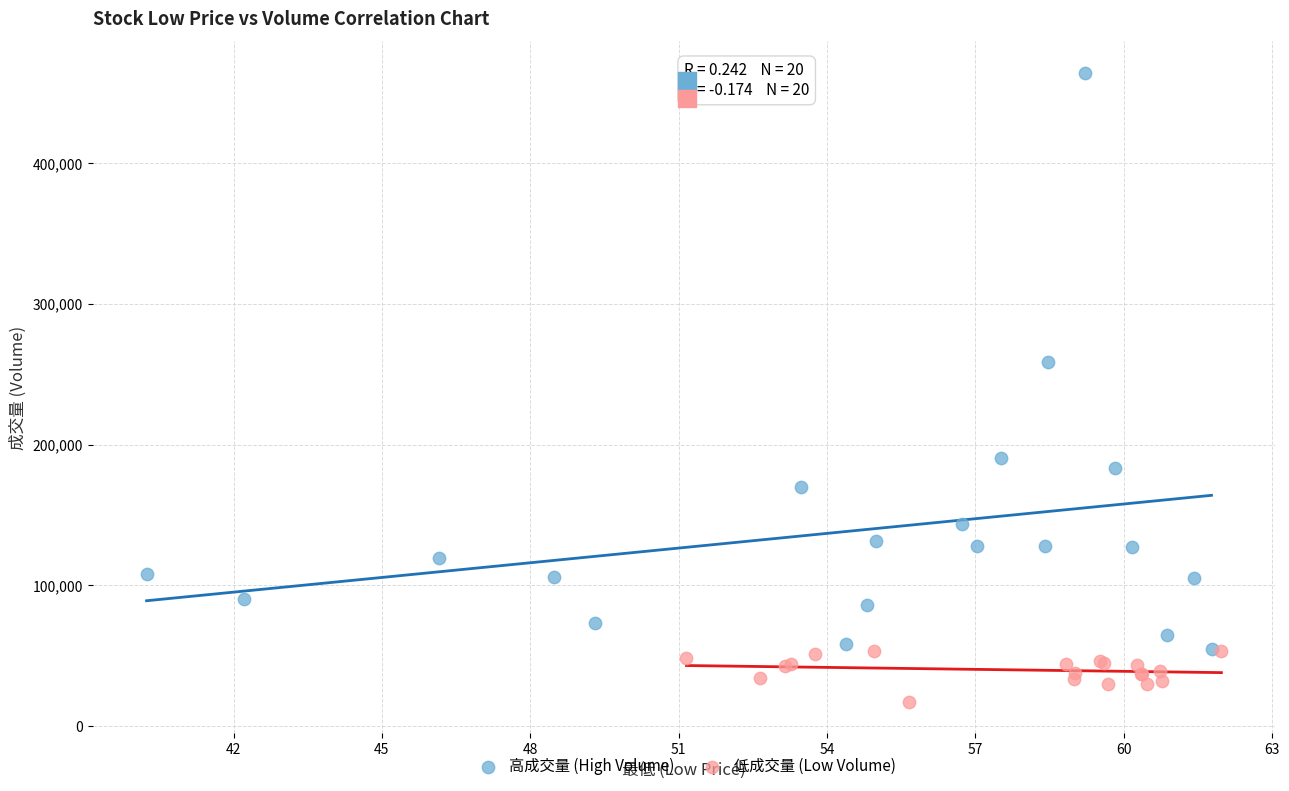

Which series reaches the minimum Y coordinate?

低成交量 (Low Volume)